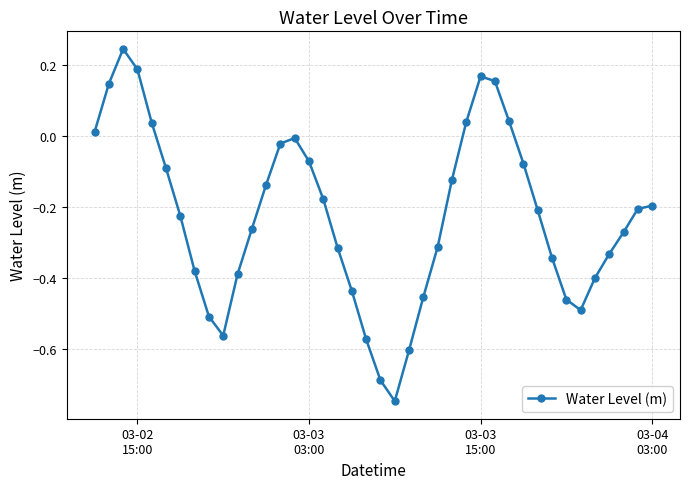

How many data points are above 0?

9